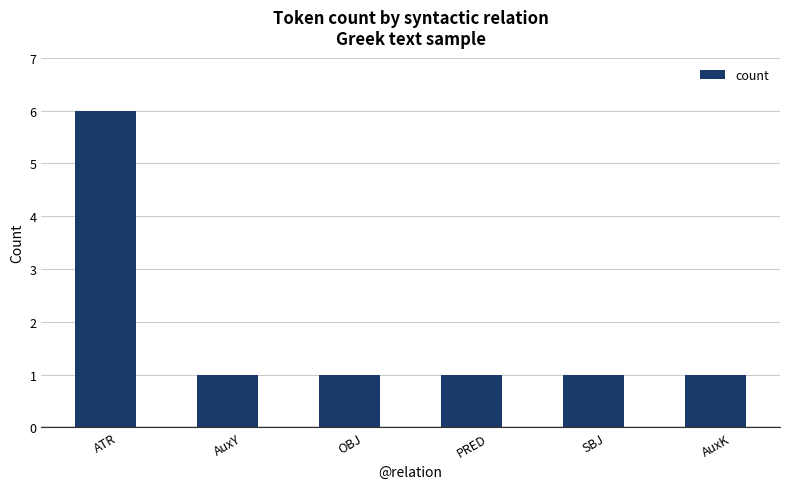

The chart shows a value of 1 at AuxY. True or false?

True